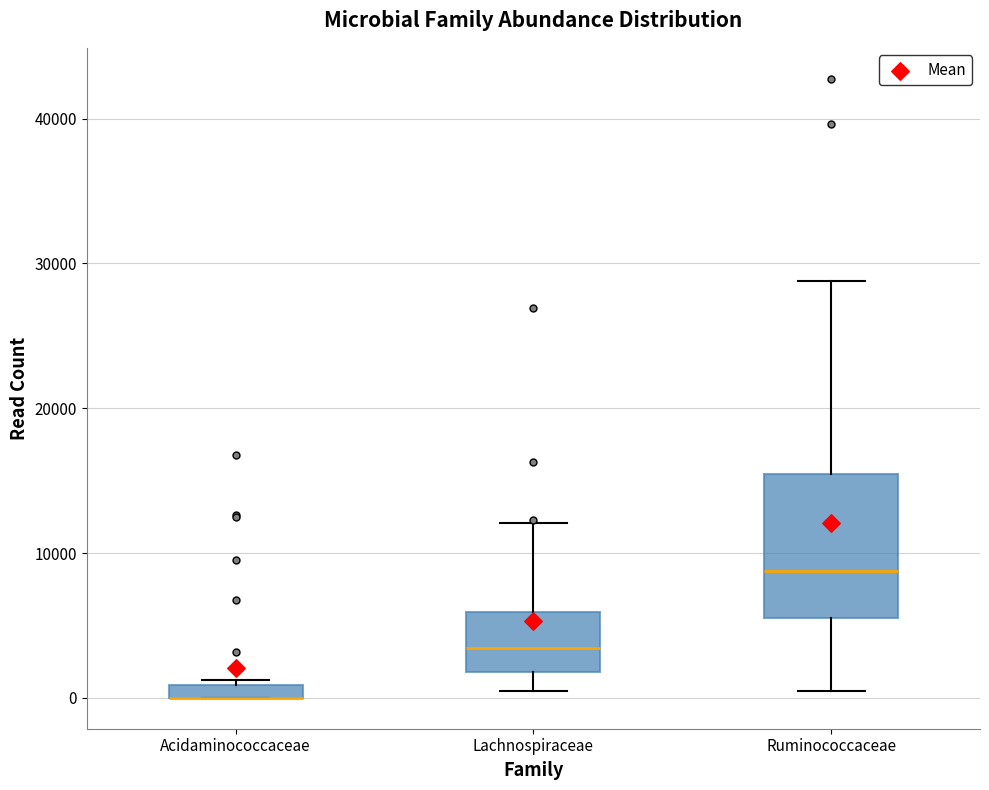

Where is the upper edge of the box for Lachnospiraceae on the y-axis? The values are not printed on the chart, so give them approximately, as read against the axis.

6000